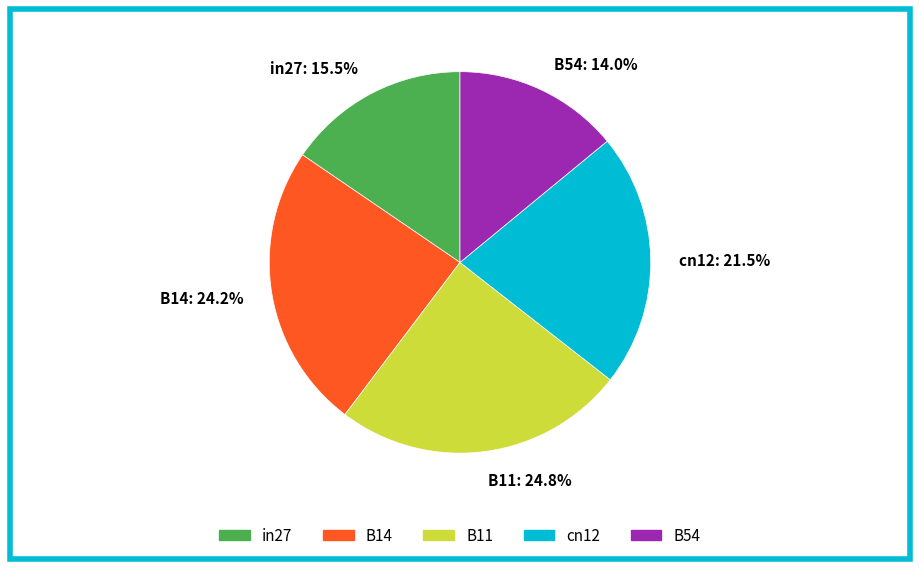

To the nearest percent, what is the combined percentage of in27 and B14?

40%